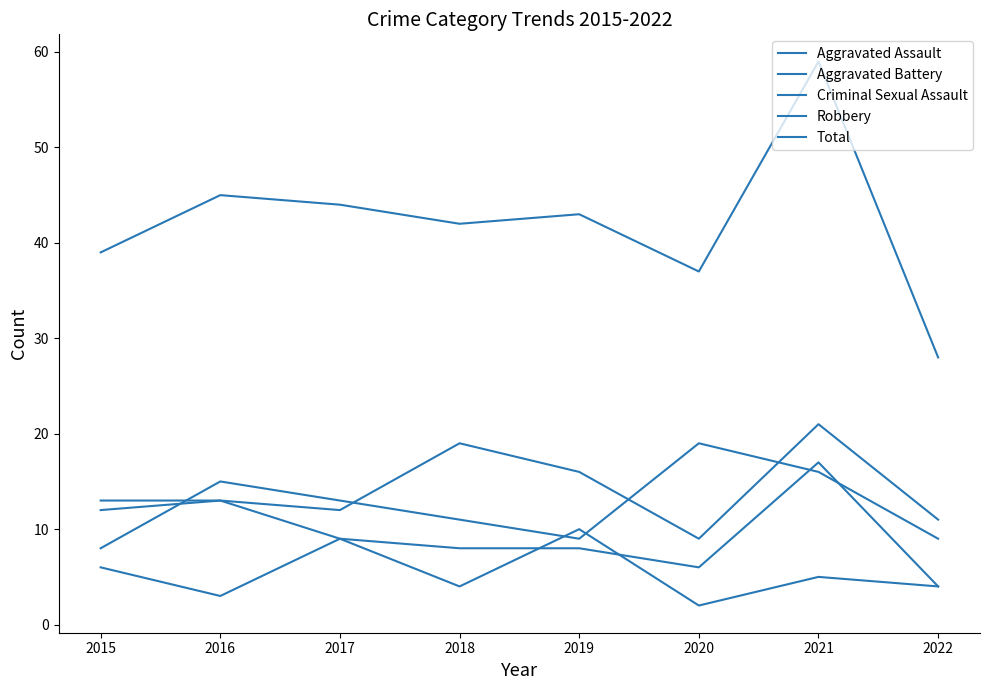

How many lines are shown in the chart?

5